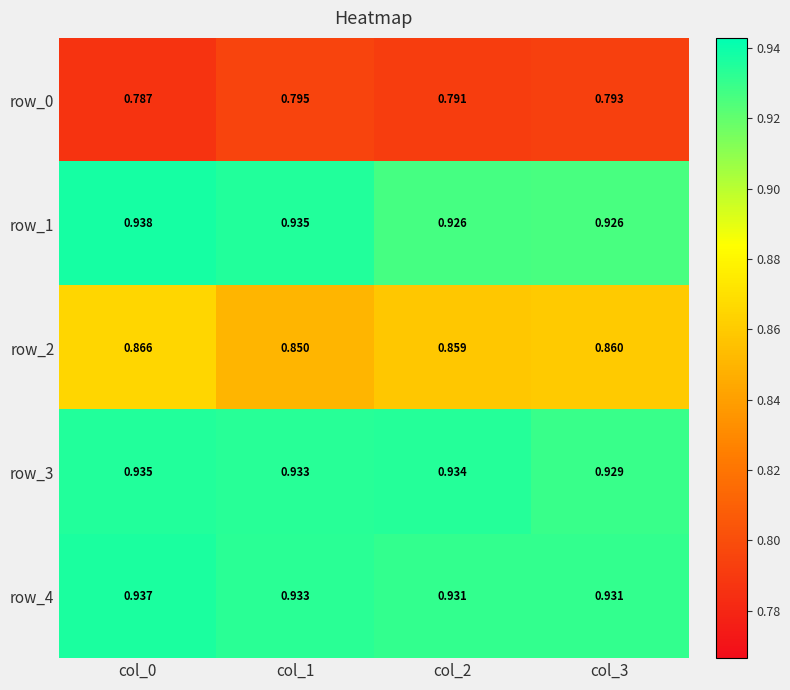

Which category has the highest value in the row_3 series?

col_0